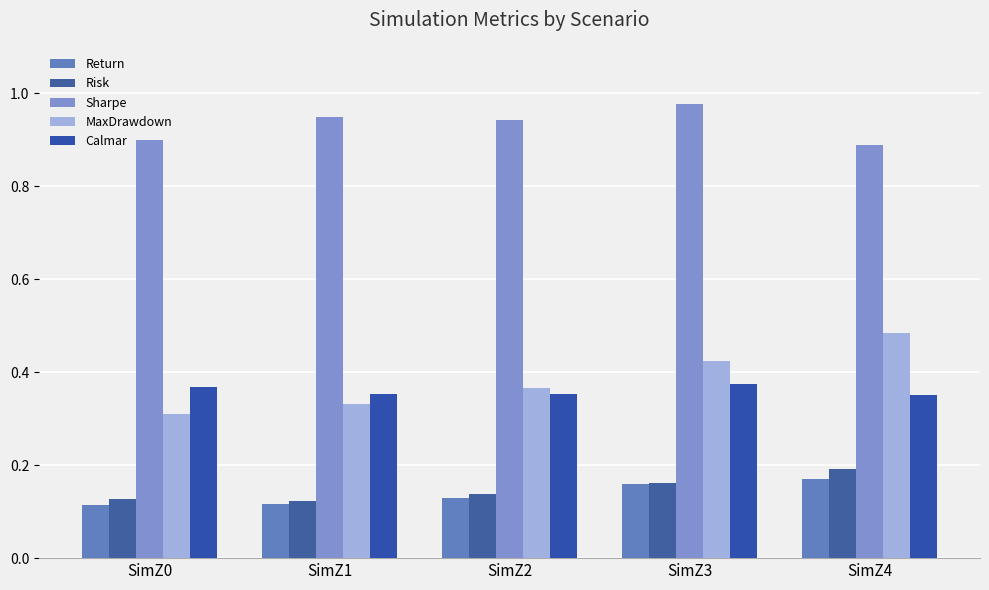

Does the chart contain any negative values?

No